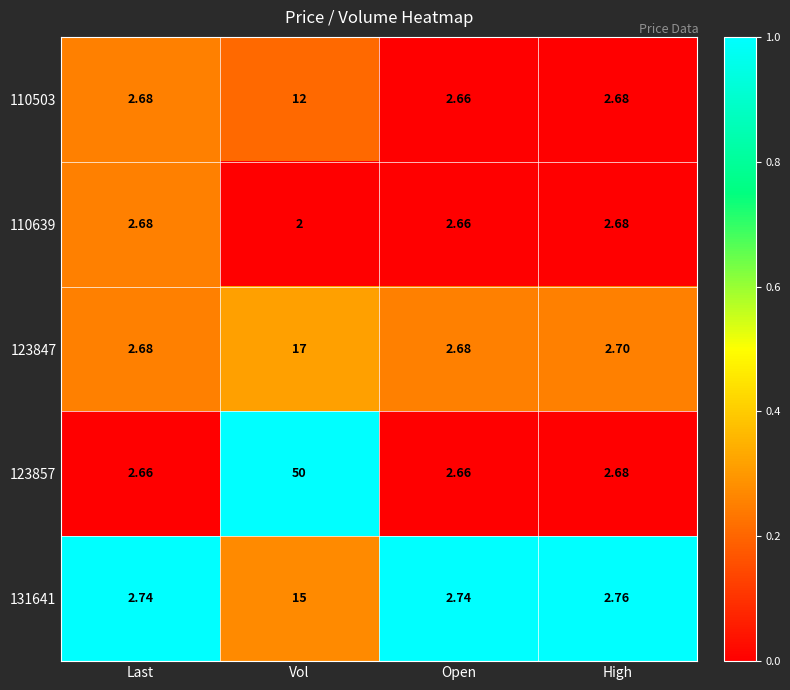

Where is 131641 nearest to the value 8?

High